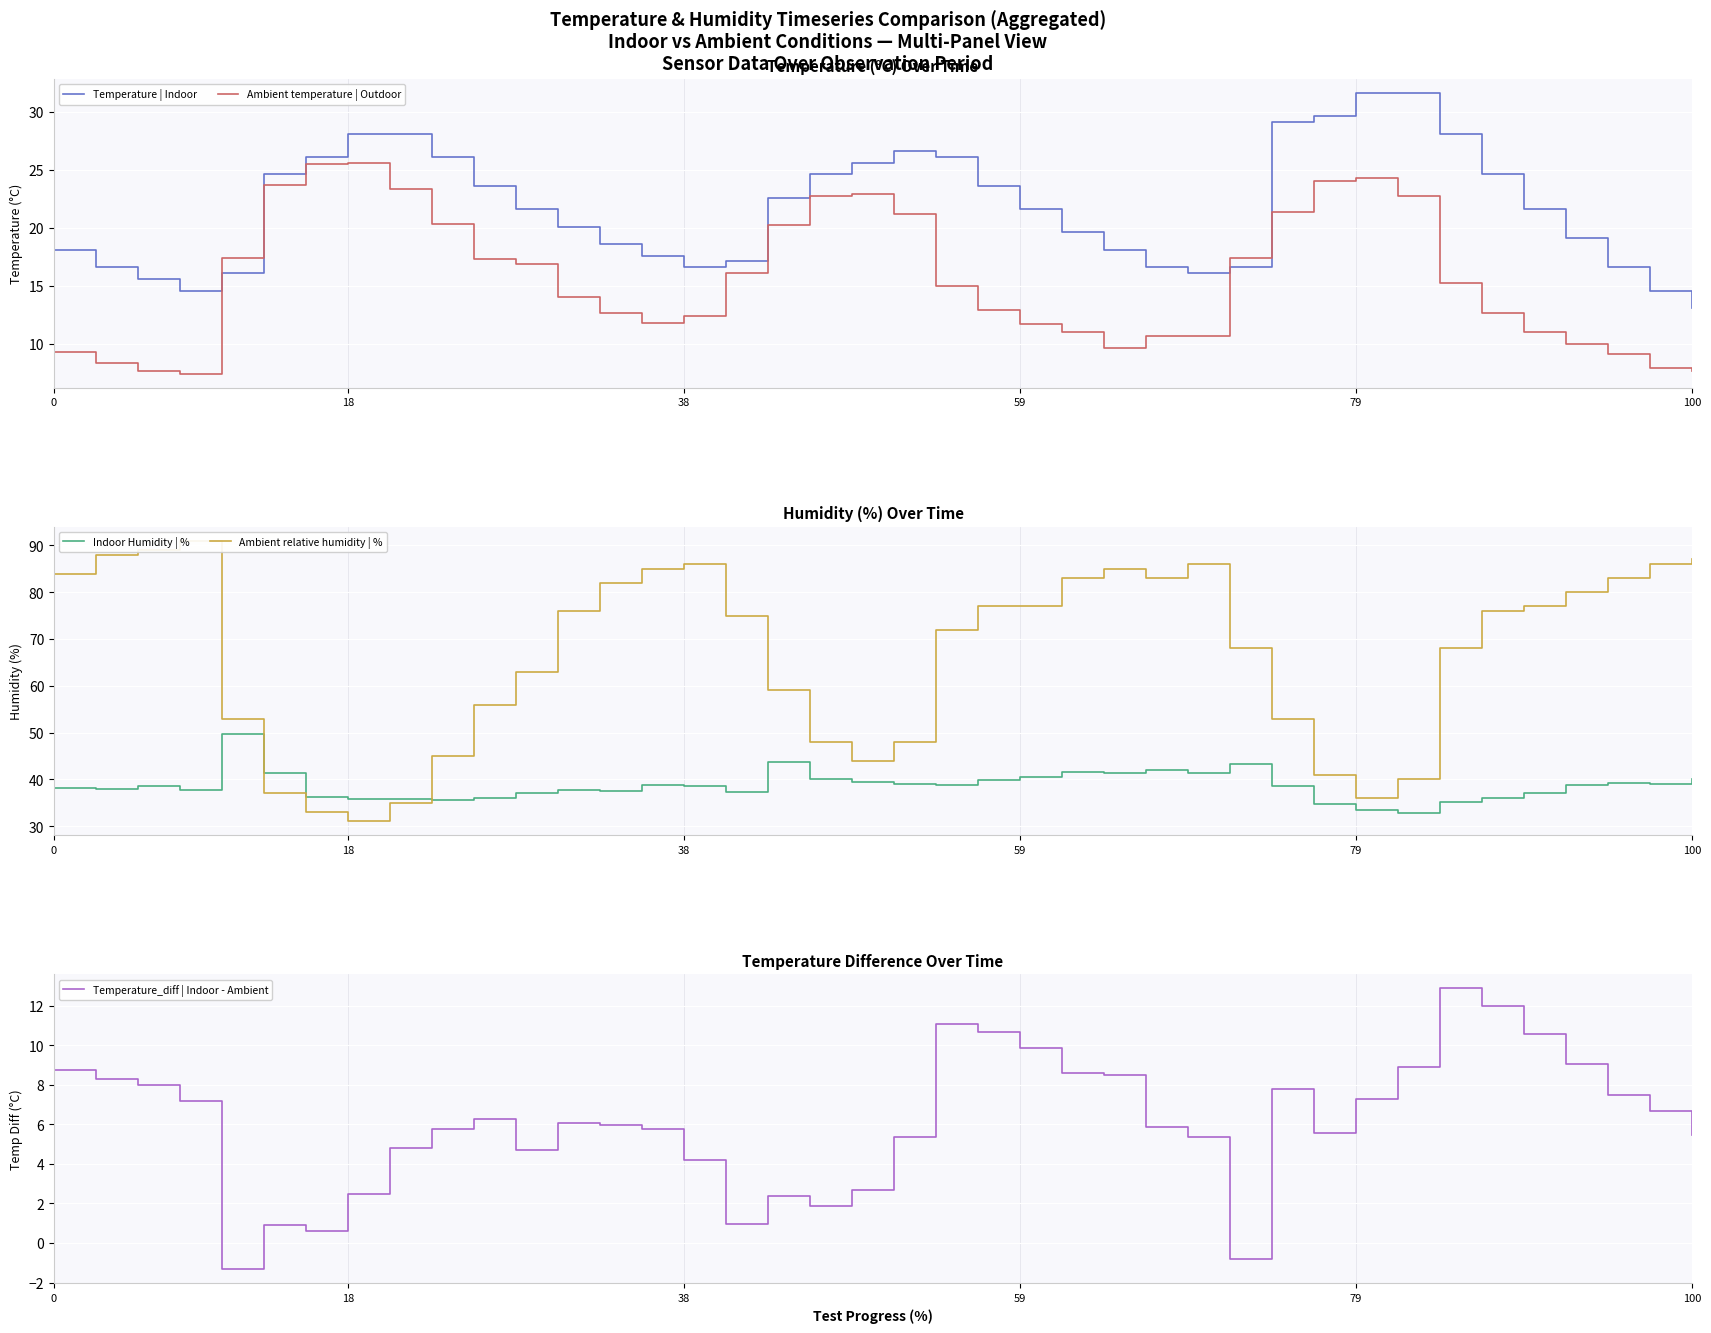

How many distinct data groups are displayed?

5